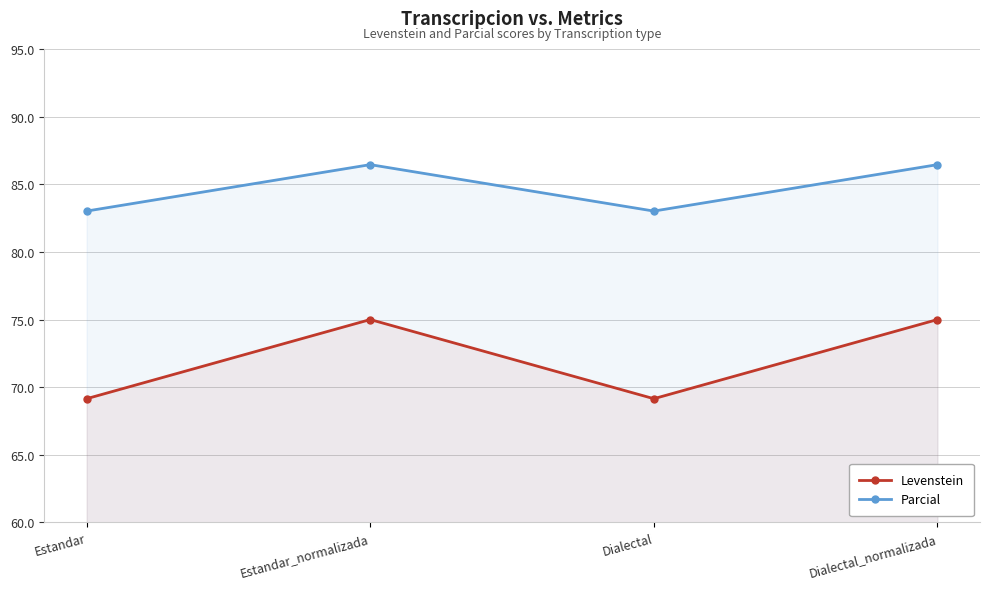

What is the difference between the second highest and second lowest values in the Levenstein series?

5.9